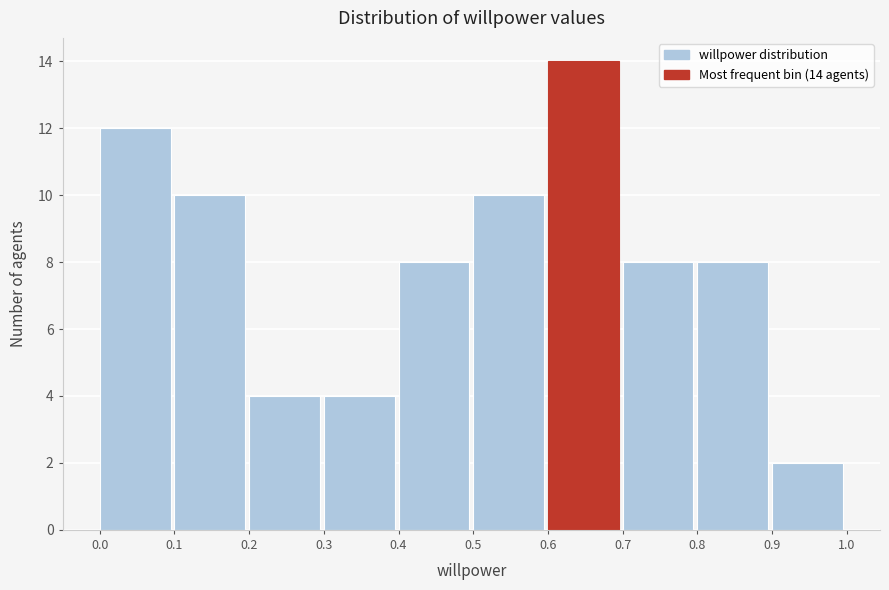

Over which range of the x-axis is the bar tallest?

0.6 to 0.7